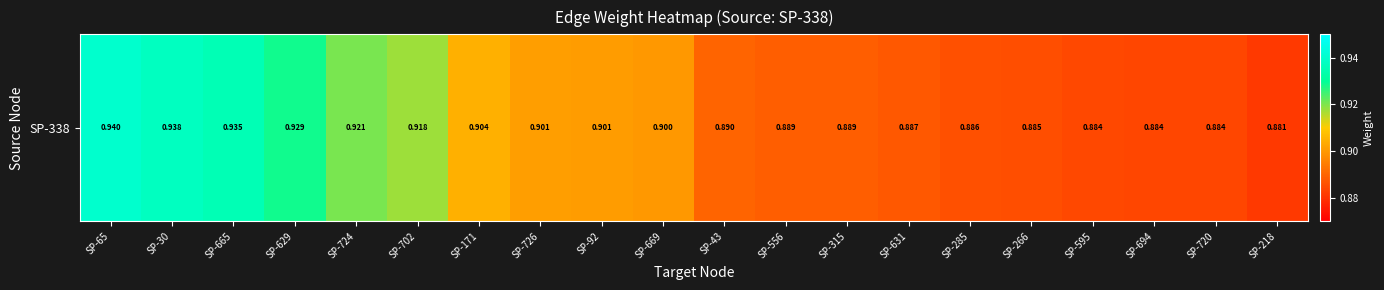

Read the value at SP-285.

0.9